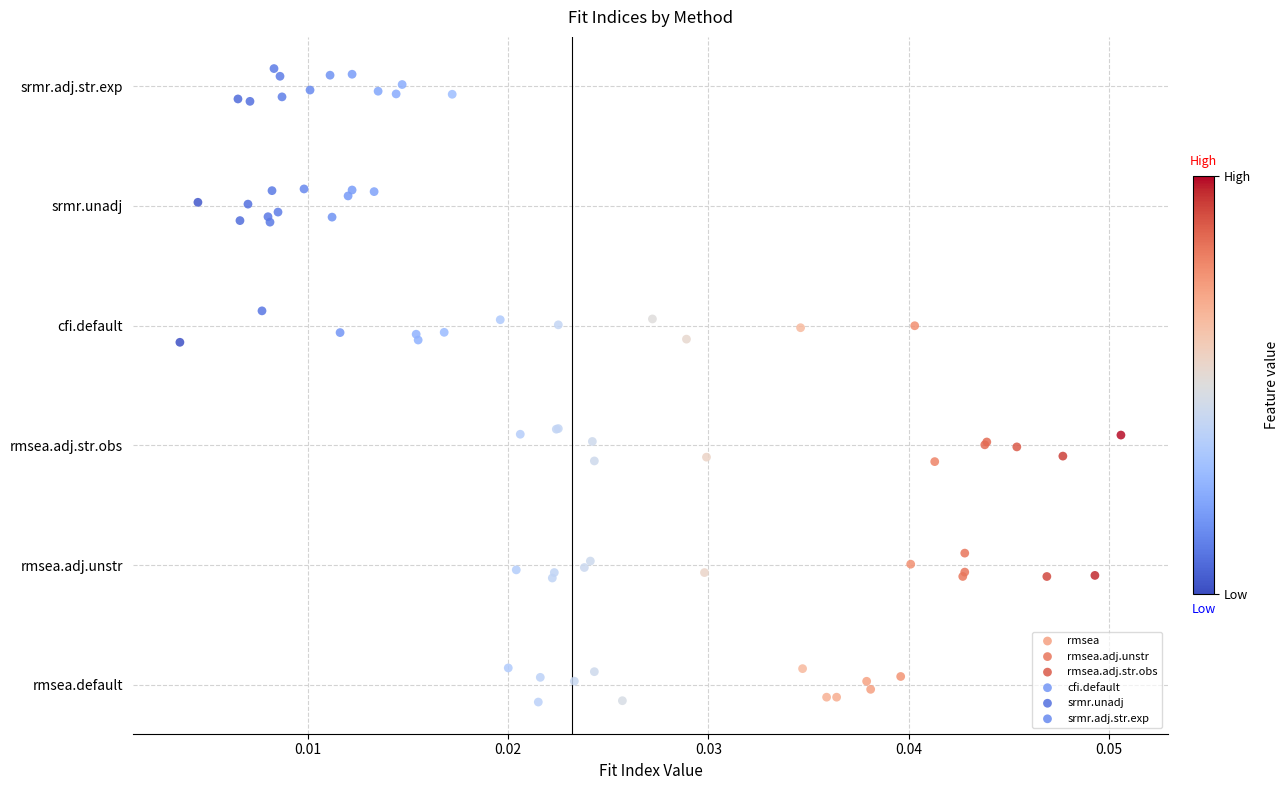

Which series contains the highest Y value?

srmr.adj.str.exp